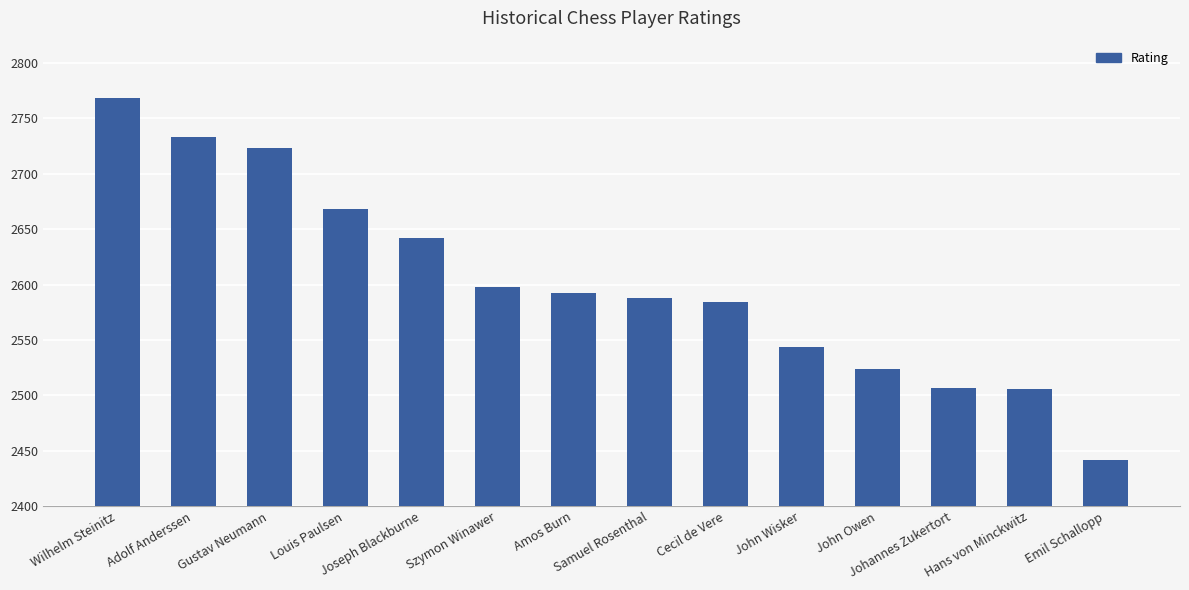

True or false: the data shows 2442 at Emil Schallopp.

True